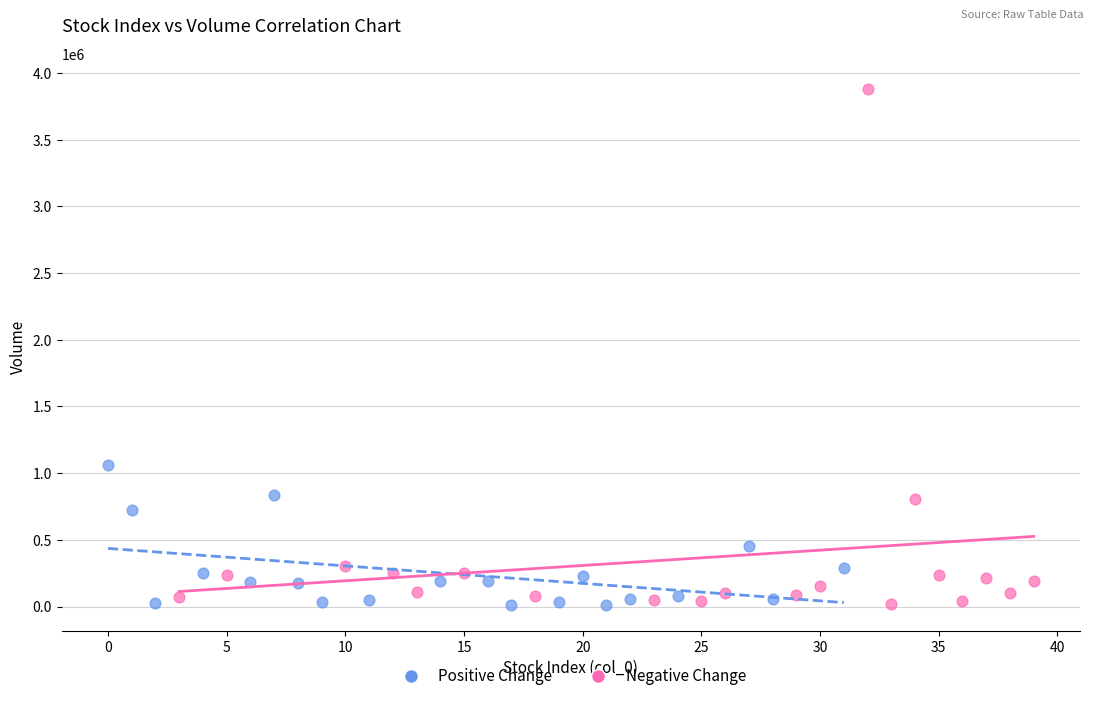

Which series reaches the maximum Y coordinate?

Negative Change